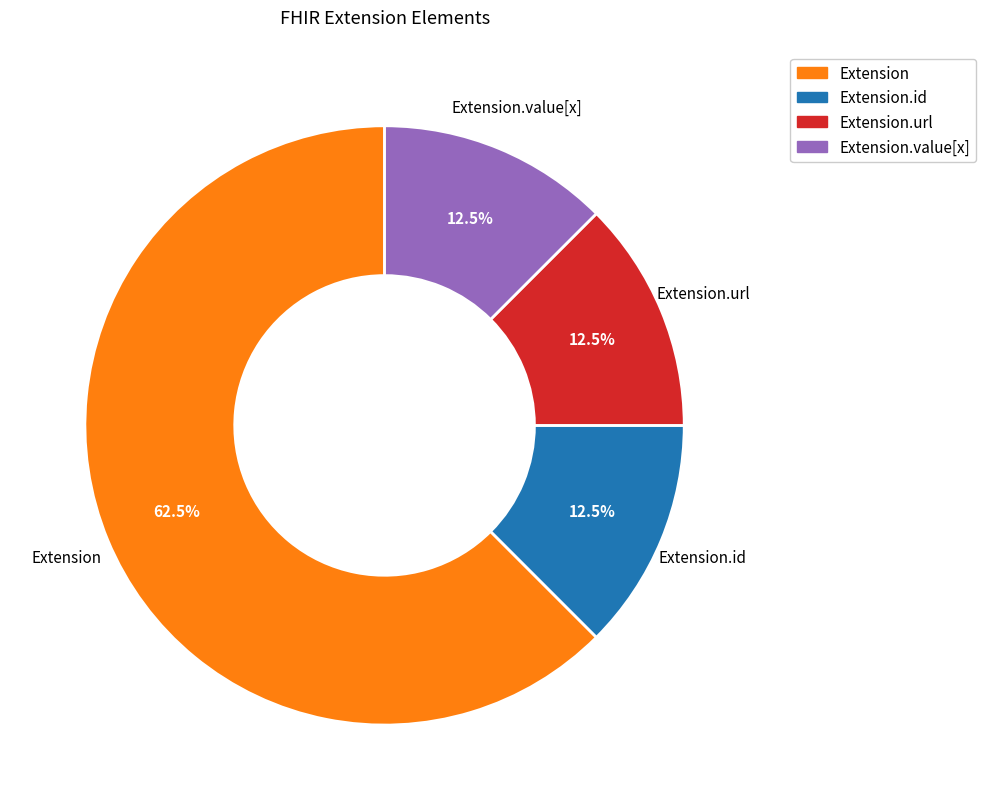

Is there a majority slice in this chart?

Yes